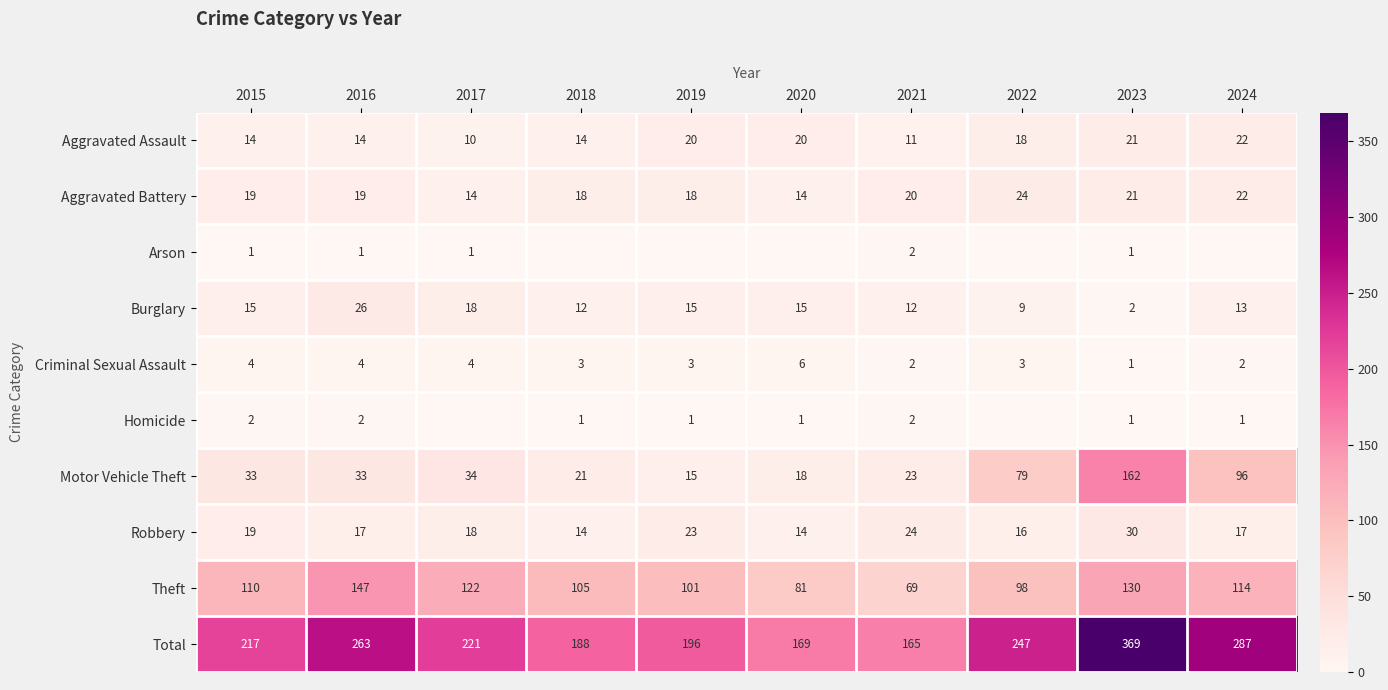

The Criminal Sexual Assault series shows 3 at 2019. True or false?

True